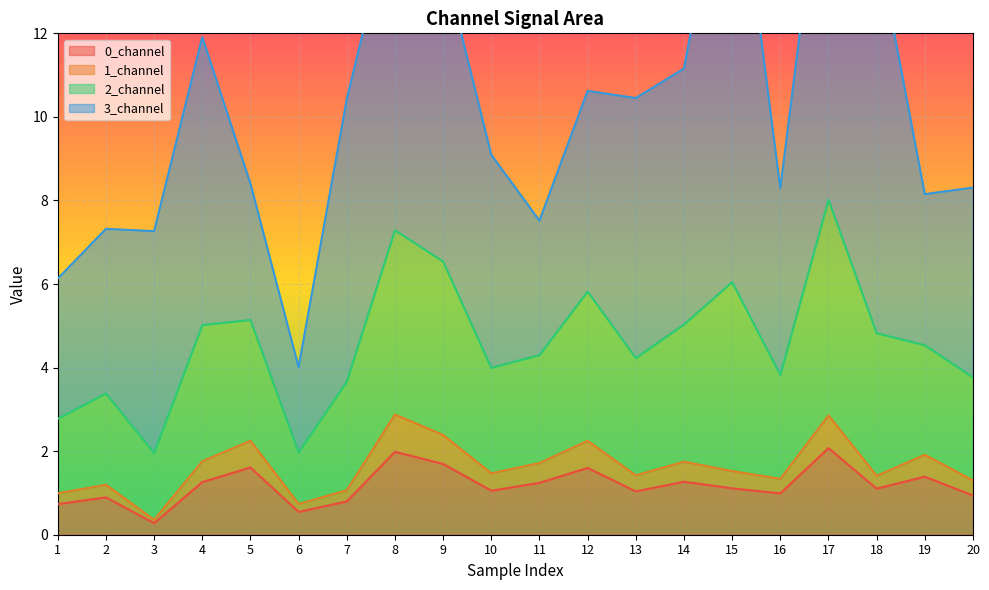

How many categories are shown in the chart?

20